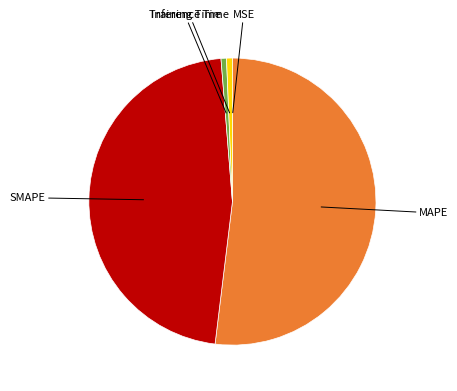

Does any single category account for the majority?

Yes